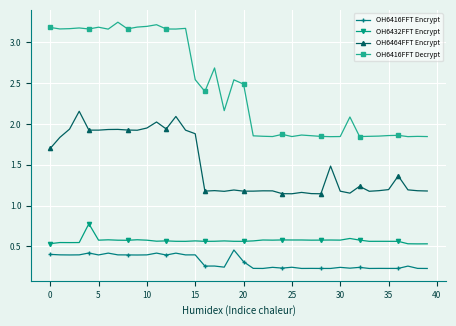

Rank the series by their maximum value, from highest to lowest.

OH6416FFT Decrypt, OH6464FFT Encrypt, OH6432FFT Encrypt, OH6416FFT Encrypt